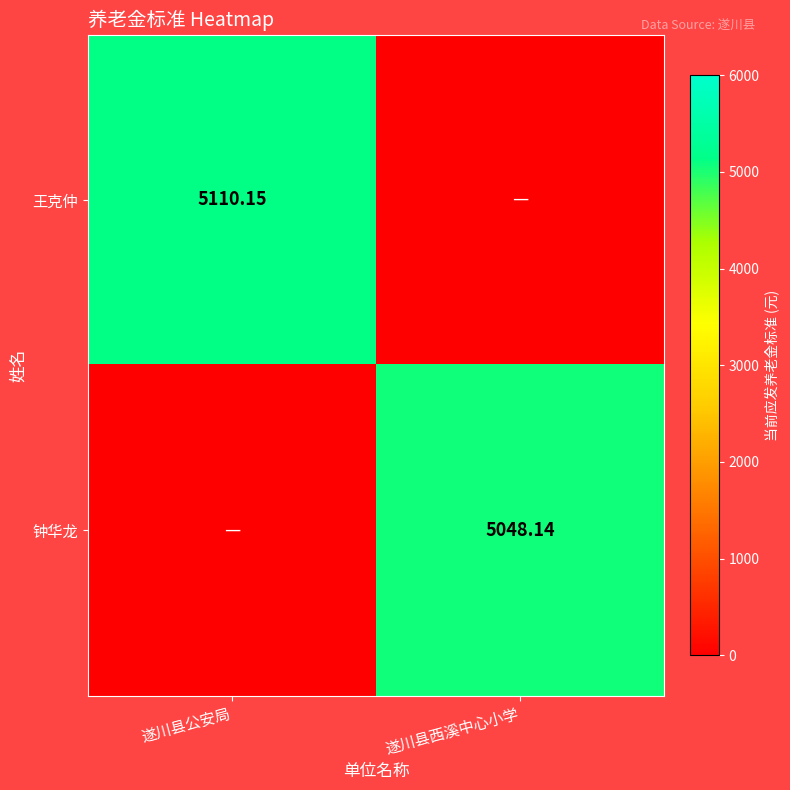

What is the difference between the 钟华龙 values at 遂川县西溪中心小学 and 遂川县公安局?

5048.1